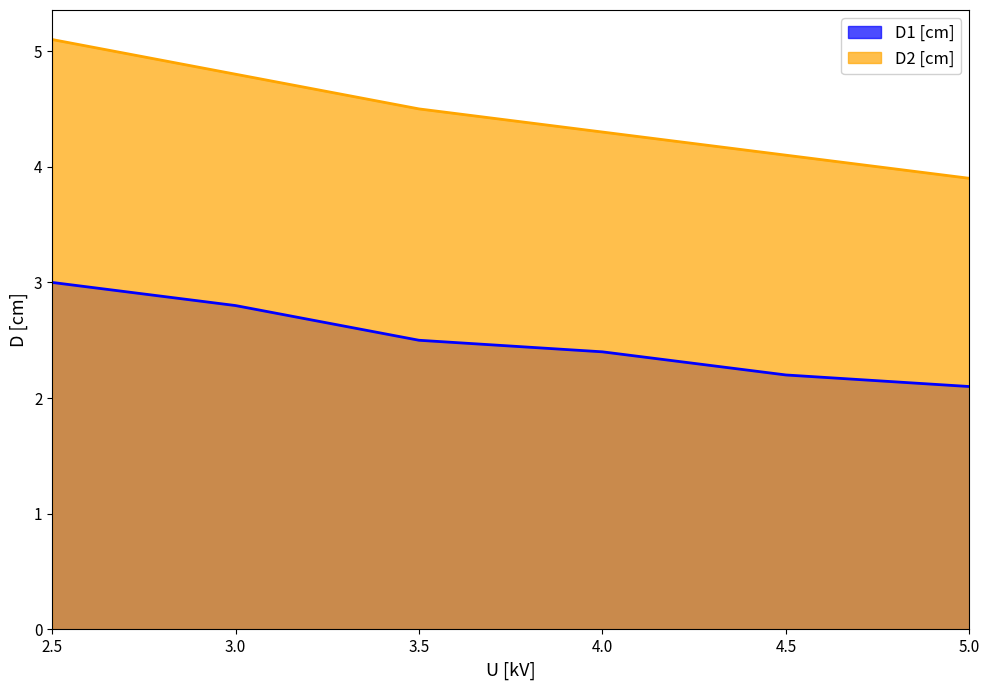

What is the total value across all series at 4.5?

6.3